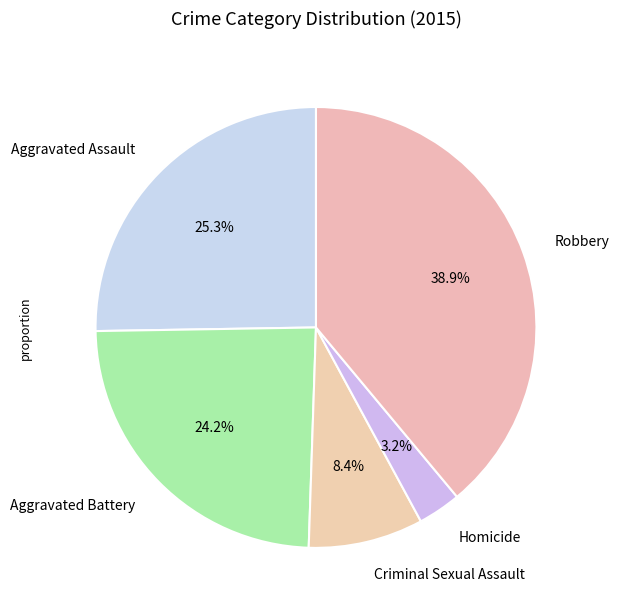

What percentage do Robbery and Homicide together represent?

42.1%